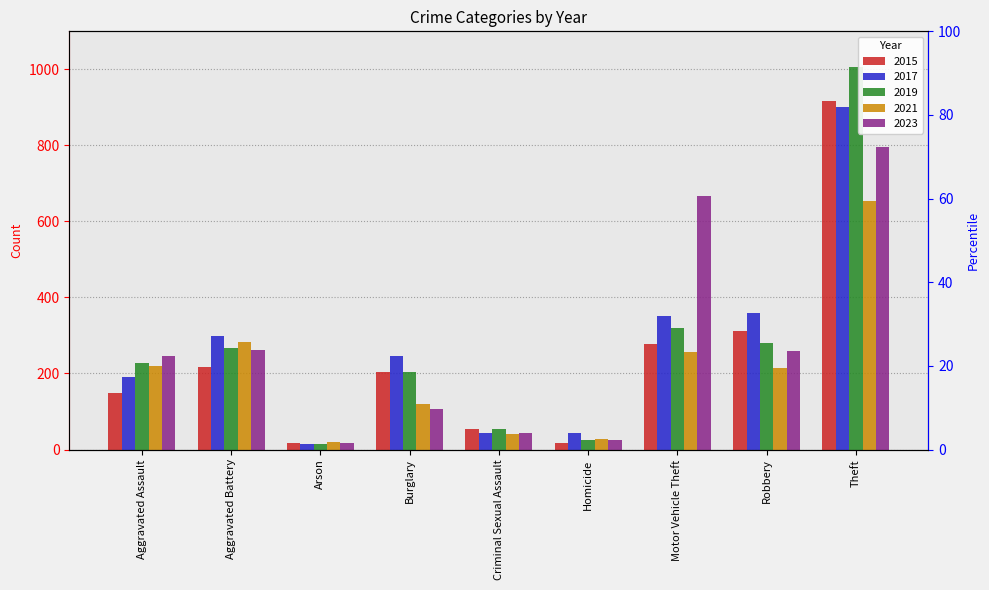

What is the label of the 2nd bar from the right?

Robbery